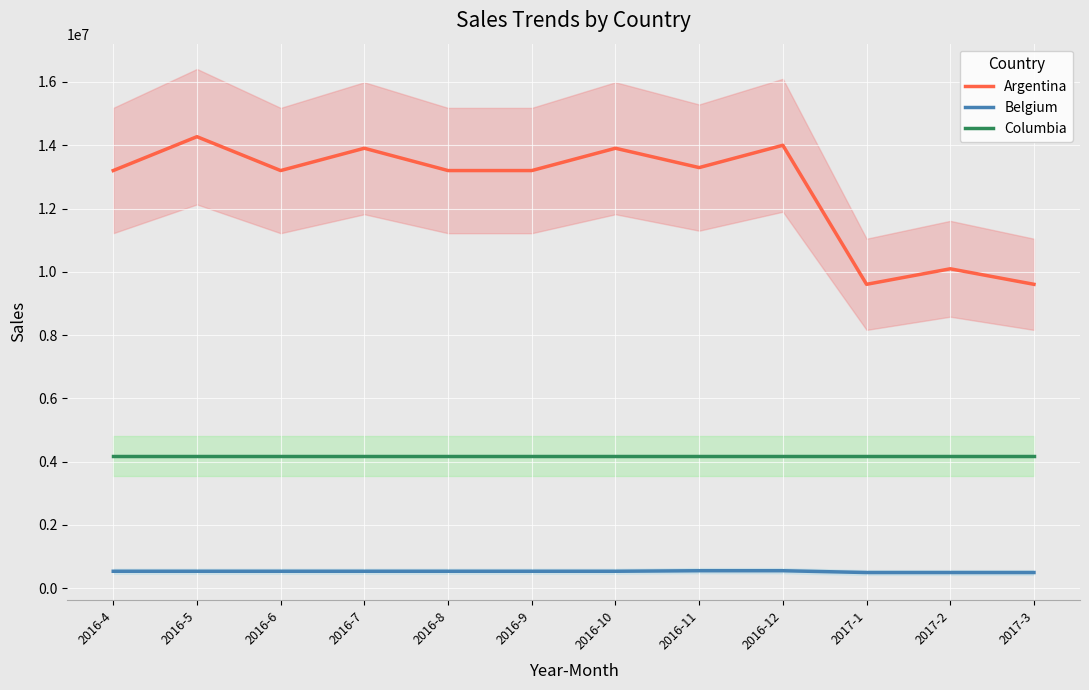

What is the label of the 8th point from the left?

2016-11